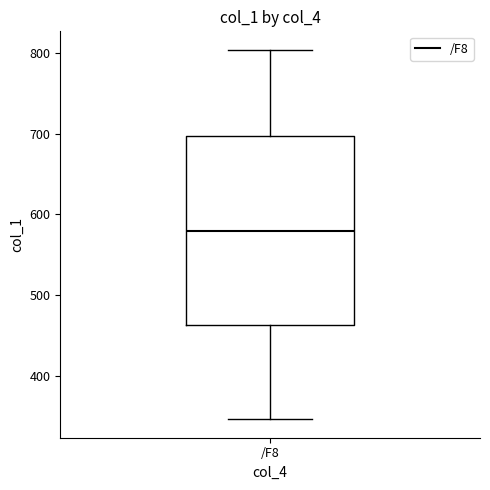

Where is the upper edge of the box for /F8 on the y-axis? The values are not printed on the chart, so give them approximately, as read against the axis.

700